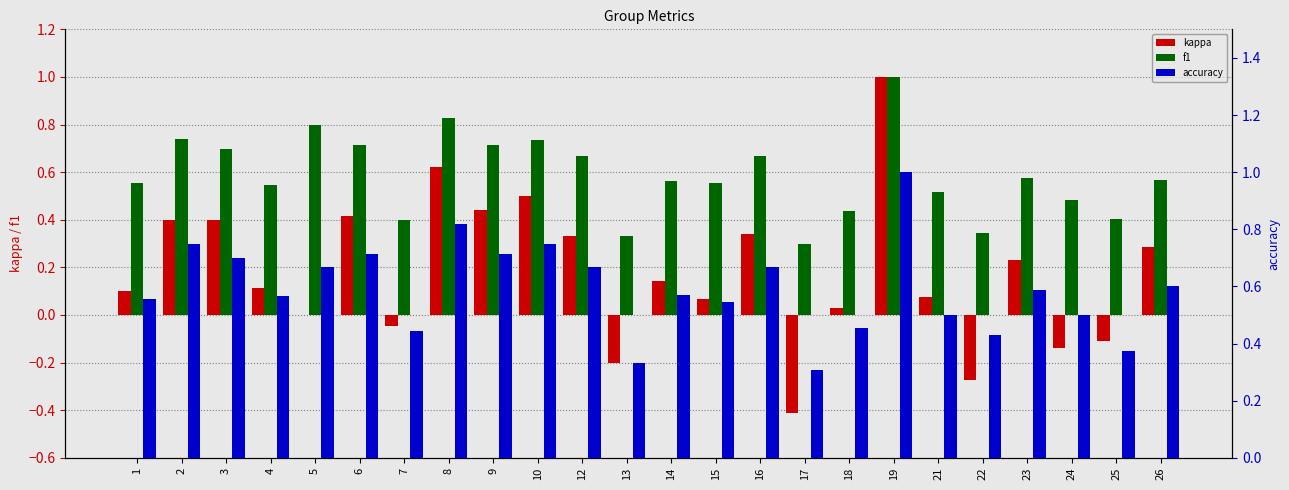

What is the value of the kappa bar at the 18th from the left?

1.0